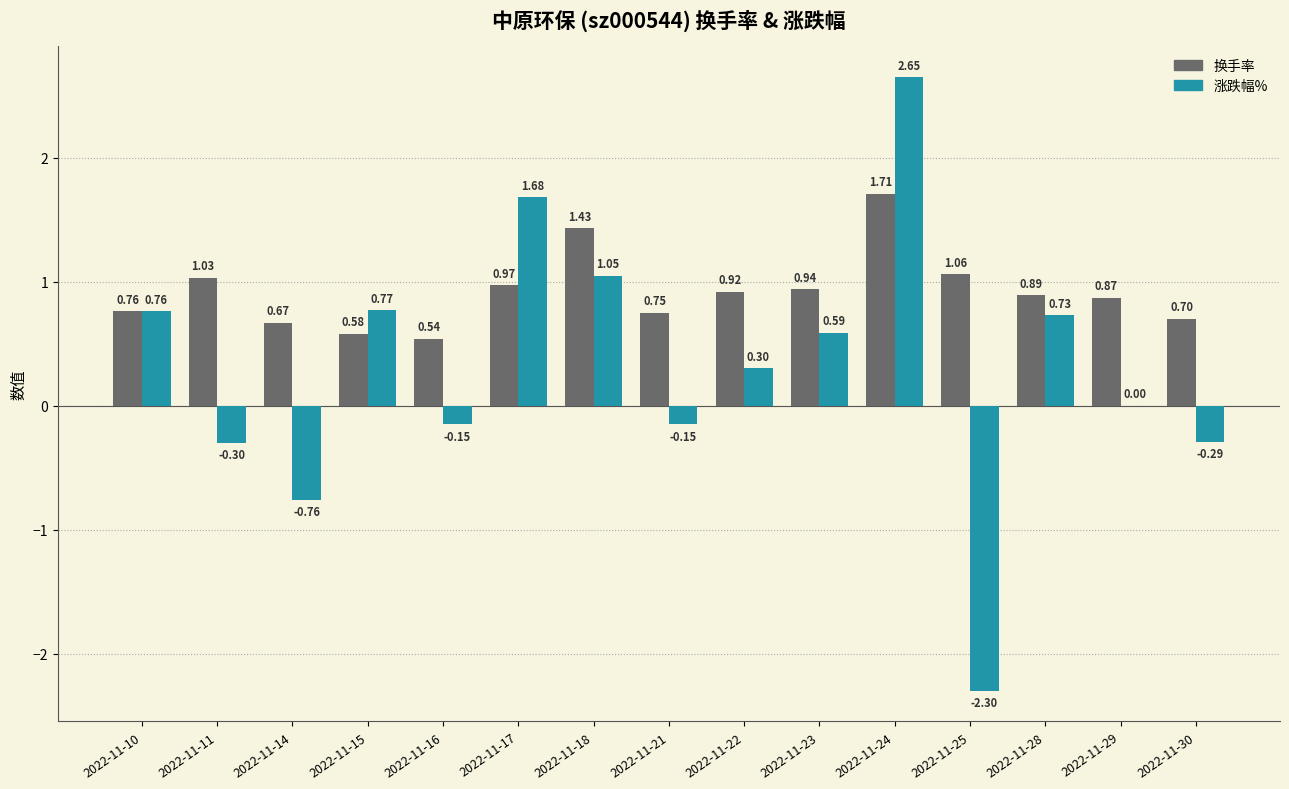

Which series changed the most between 2022-11-22 and 2022-11-24?

涨跌幅%